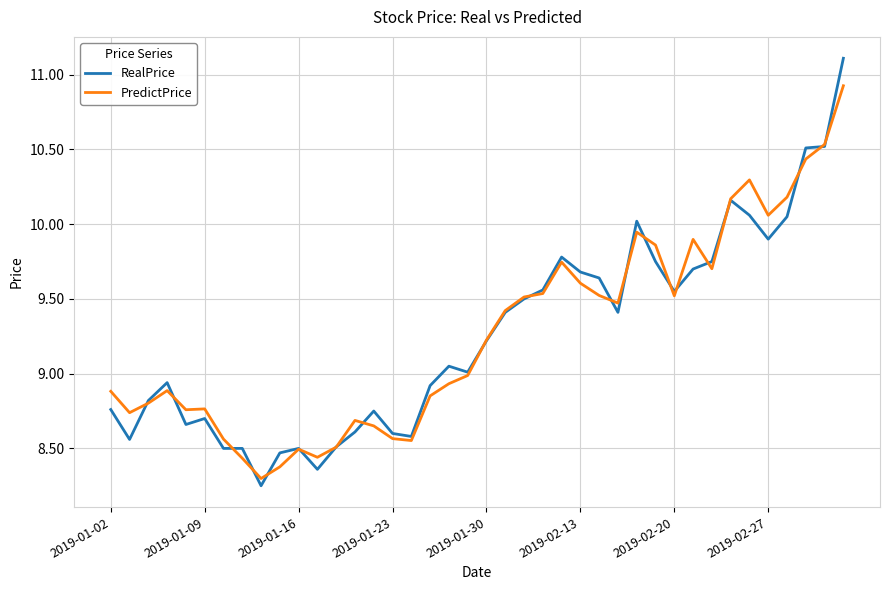

Is this an area chart (filled region under the line)?

No